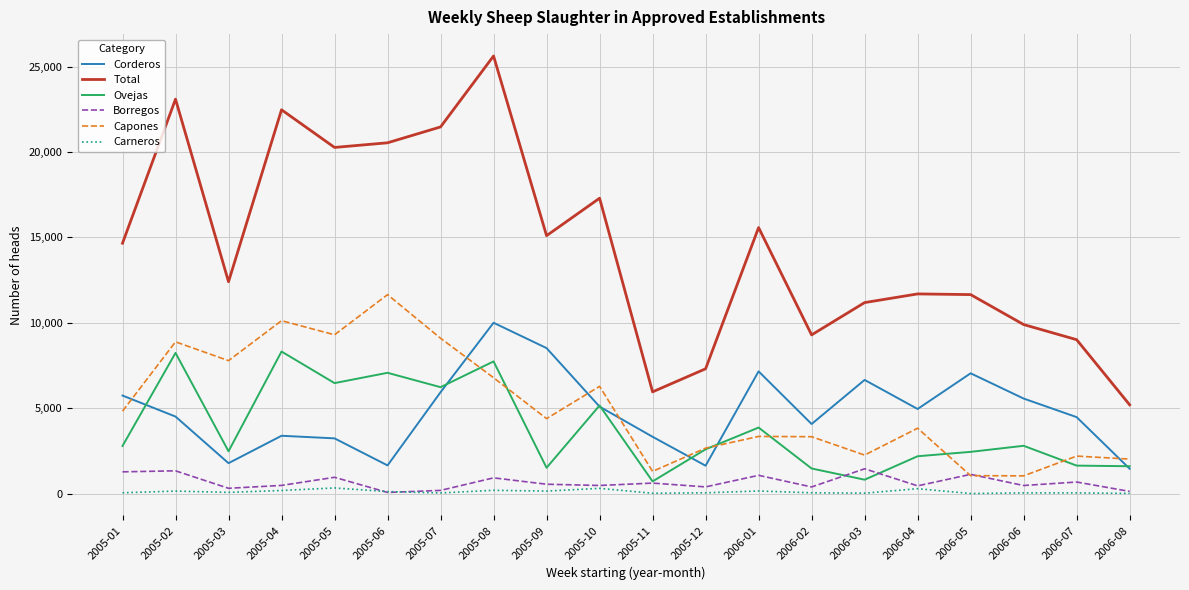

The value of Ovejas at 2005-06 is 11281. True or false?

False